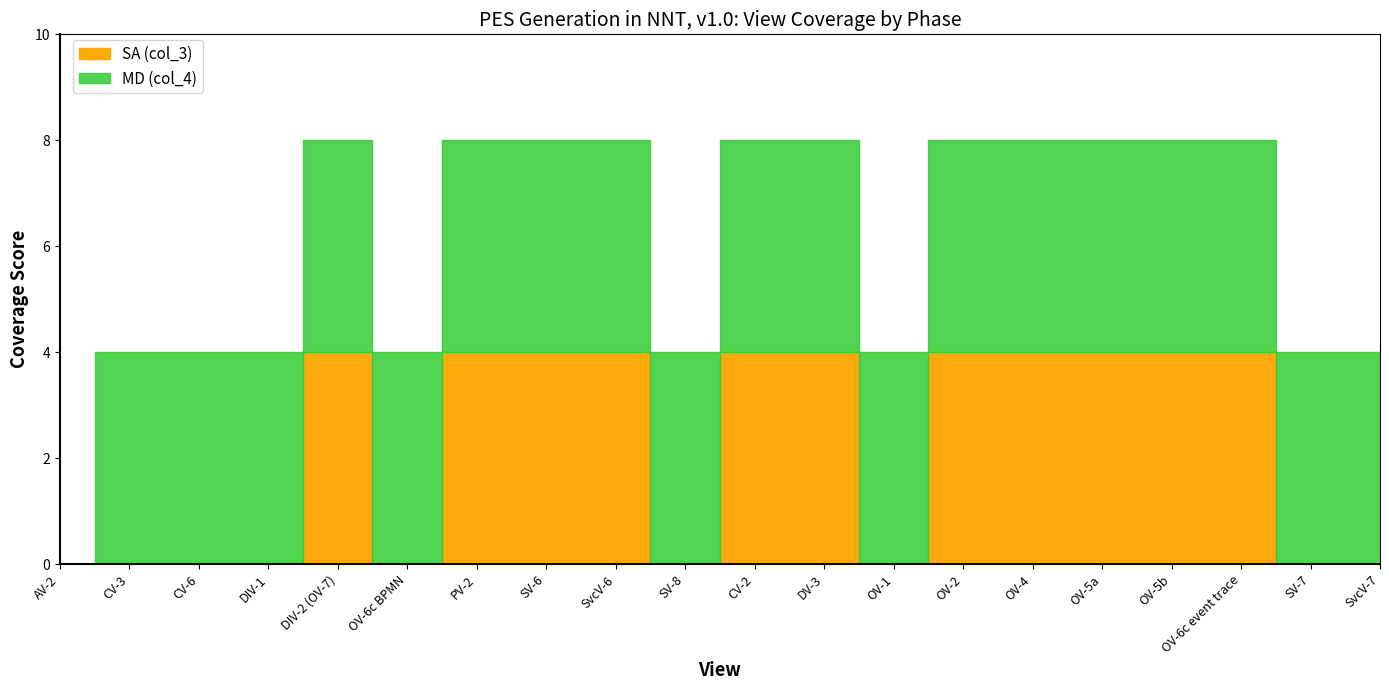

What position from the left is DIV-1?

4